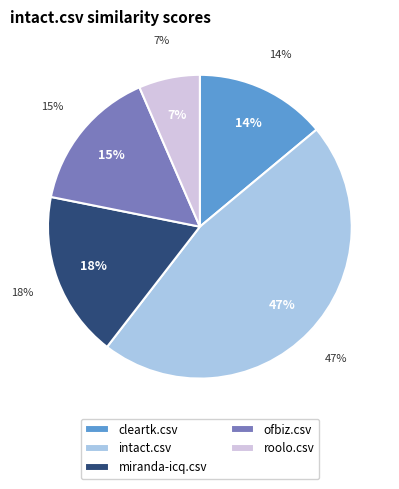

Is it true that cleartk.csv is 28% of the pie?

False